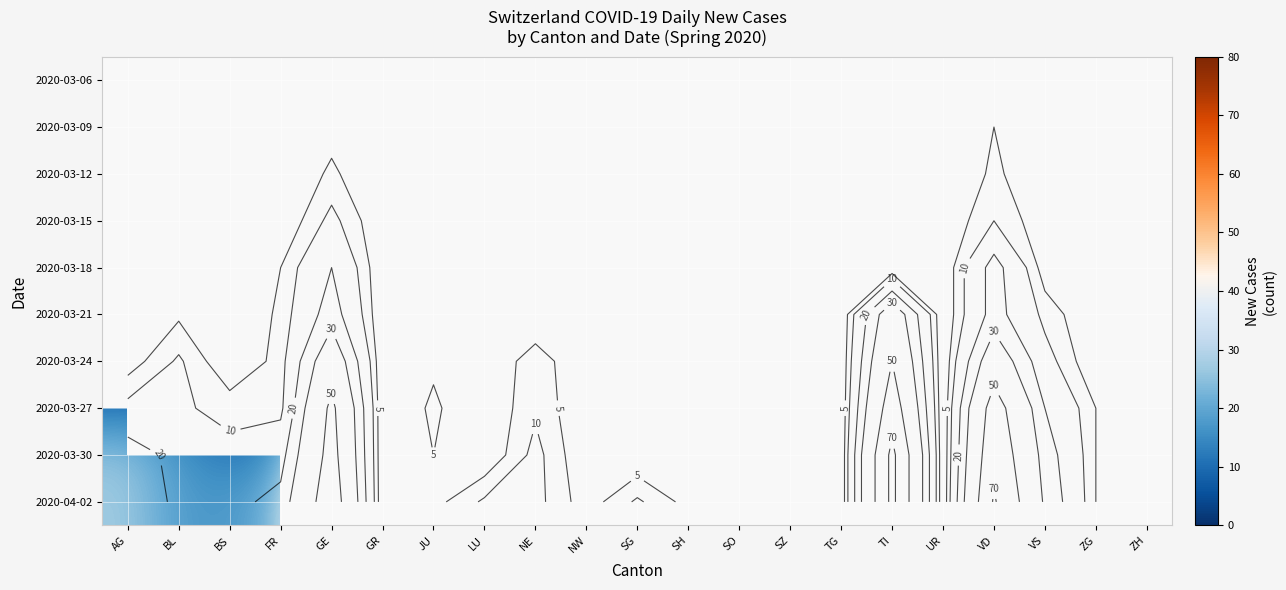

Which category has the highest value across all series?

TI